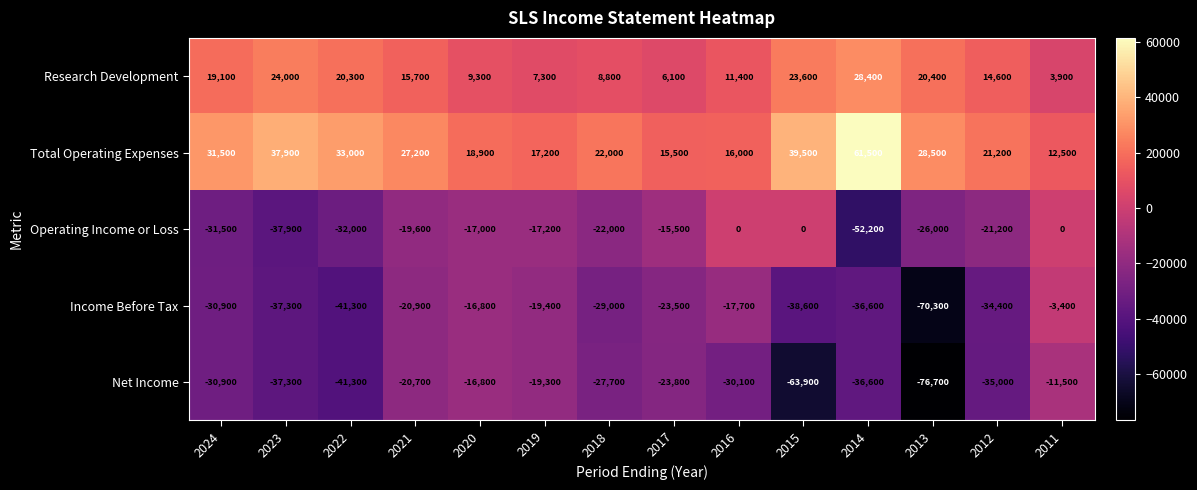

What is the average value of the Total Operating Expenses series?

27314